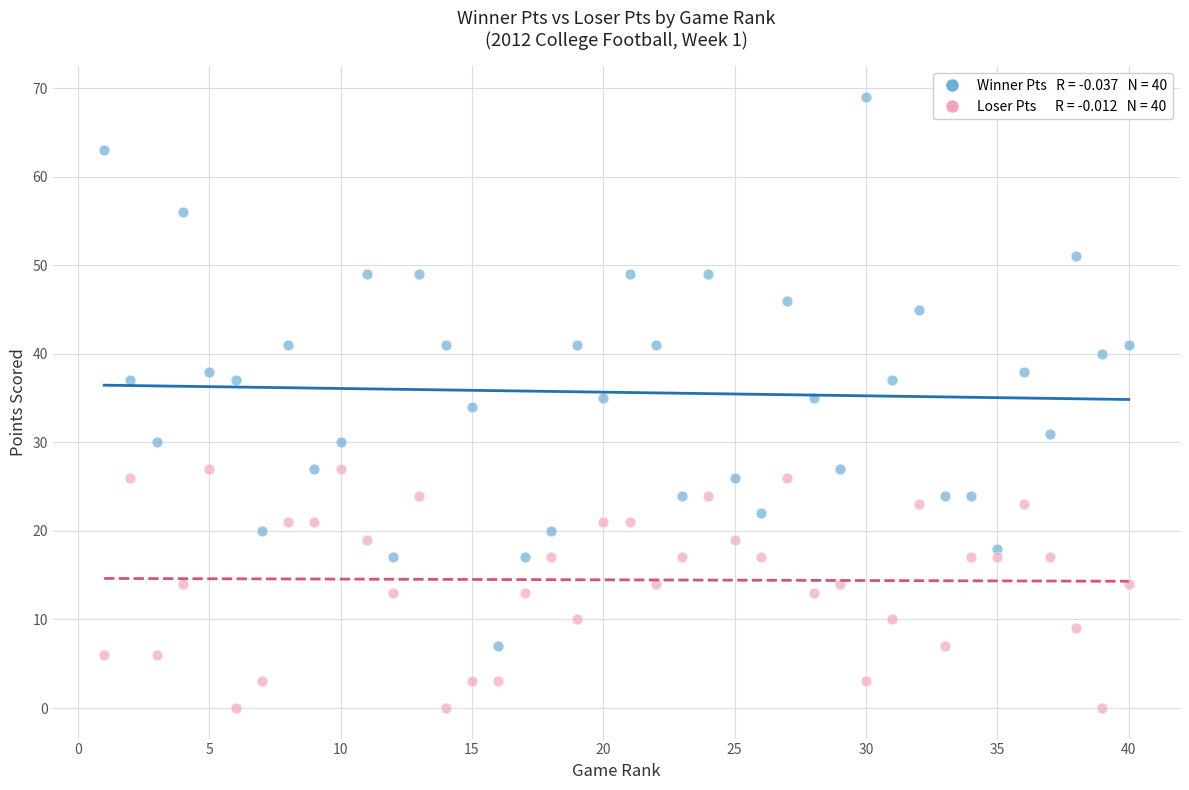

Across all data points, what is the range of Y values (max minus min)?

69